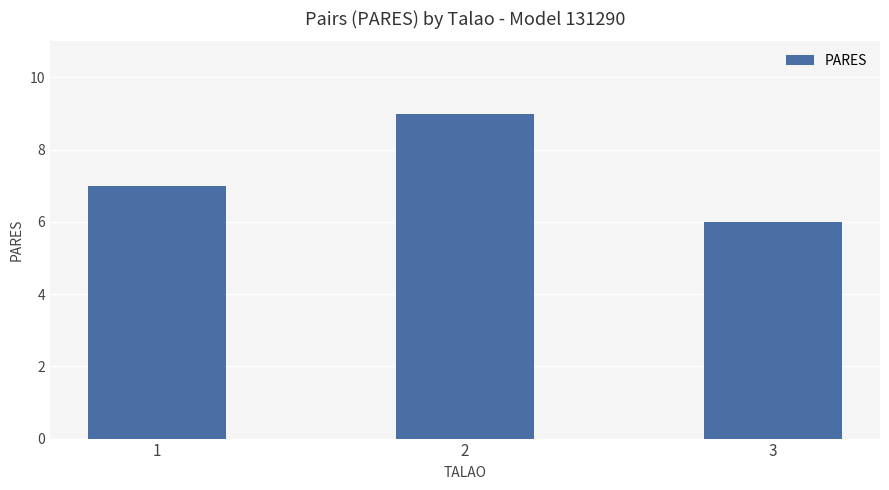

What is the value of the 1st bar from the left?

7